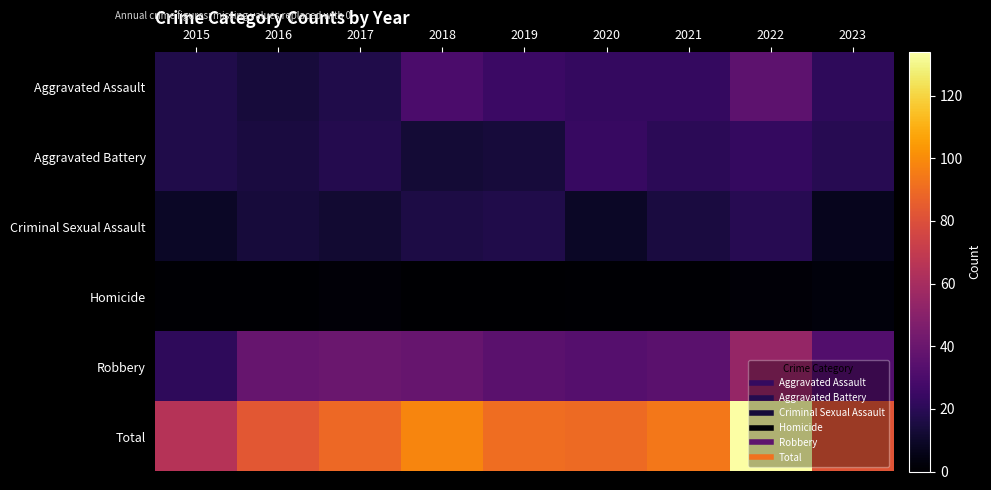

What is the total value across all series at 2017?

178